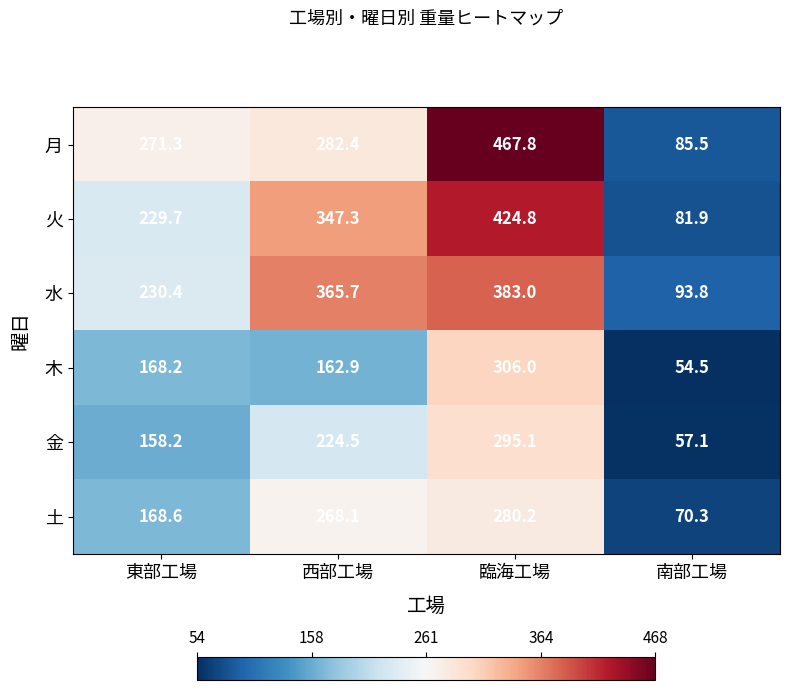

At which label does 月 reach its minimum?

南部工場